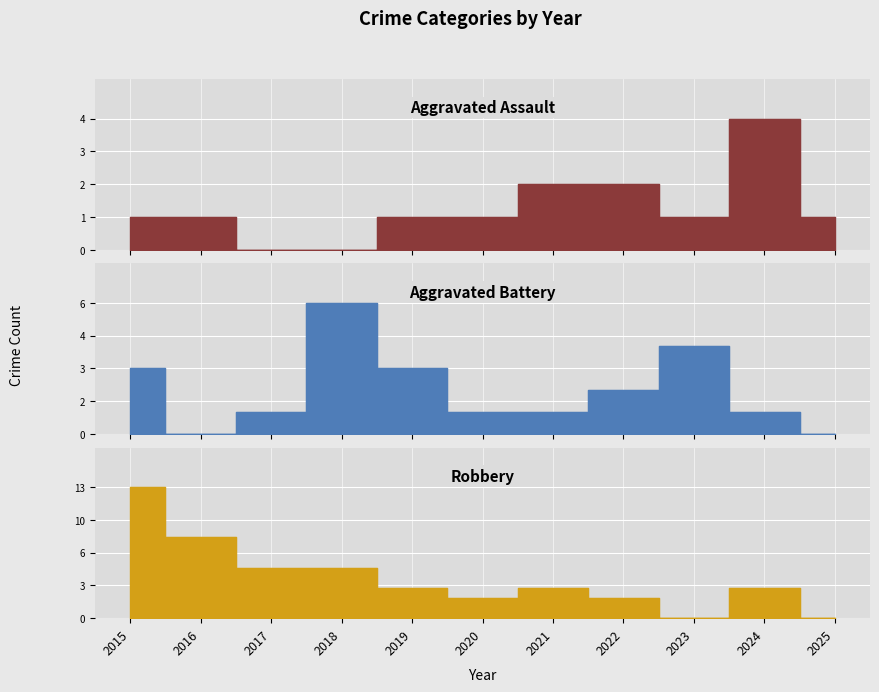

The Aggravated Battery series shows 2 at 2019. True or false?

False